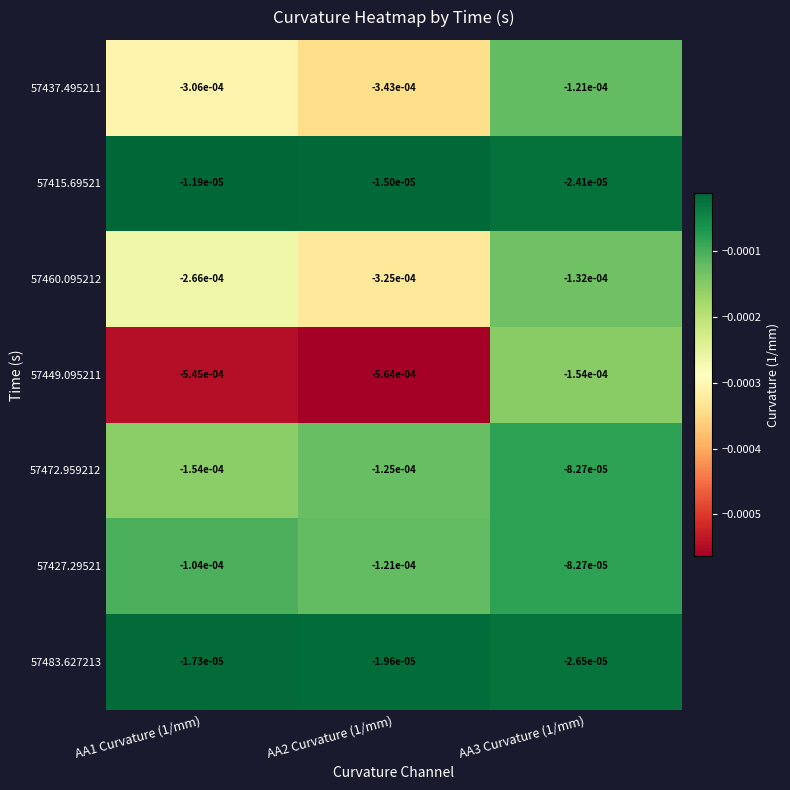

Is the value of 57427.29521 at AA2 Curvature (1/mm) greater than the value of 57437.495211 at AA1 Curvature (1/mm)?

Yes